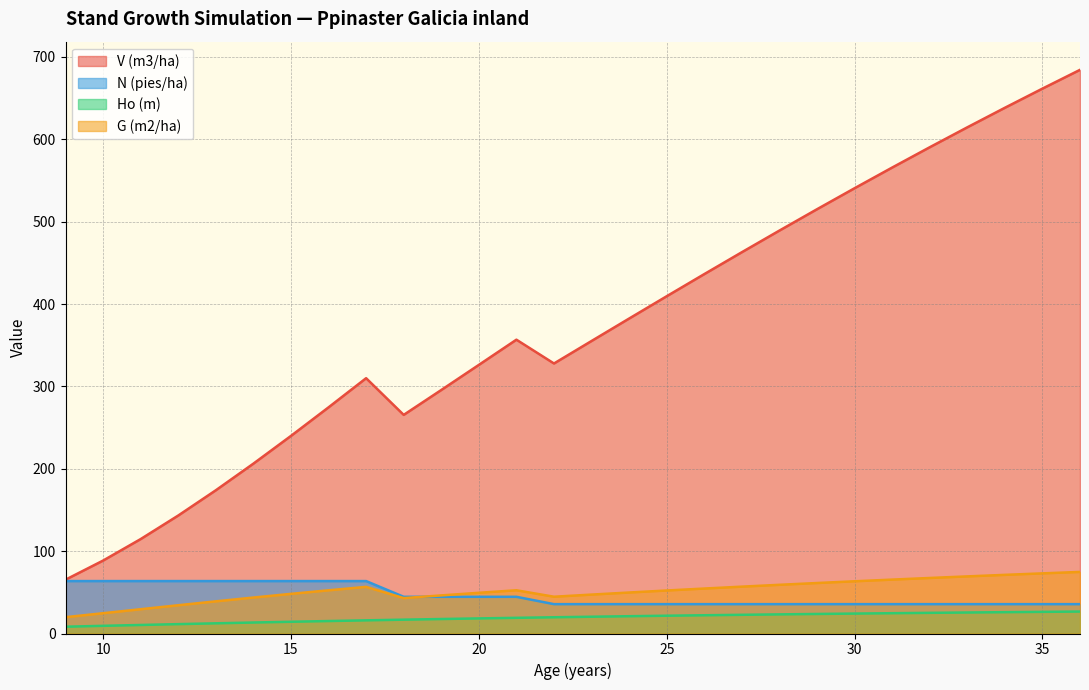

Which category has the lowest value in the Ho (m) series?

9